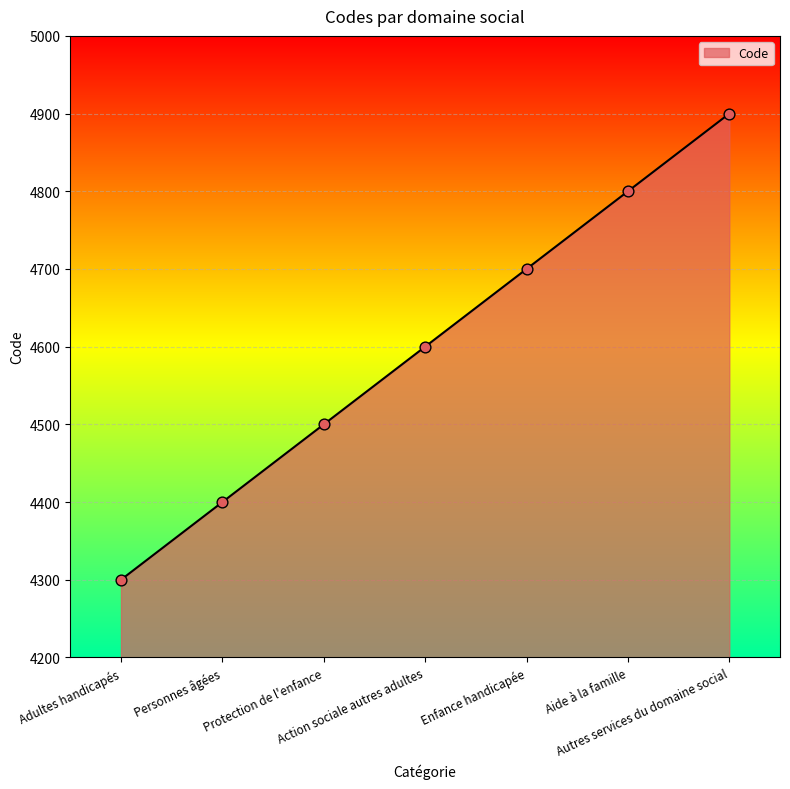

What is the change in value from Adultes handicapés to Personnes âgées?

+100